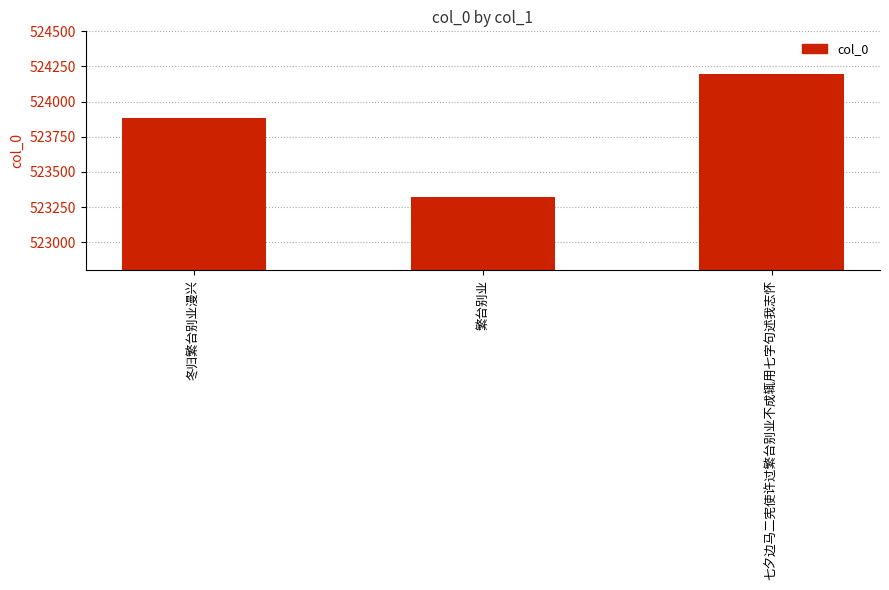

Where is the data nearest to the value 523757?

冬归繁台别业漫兴